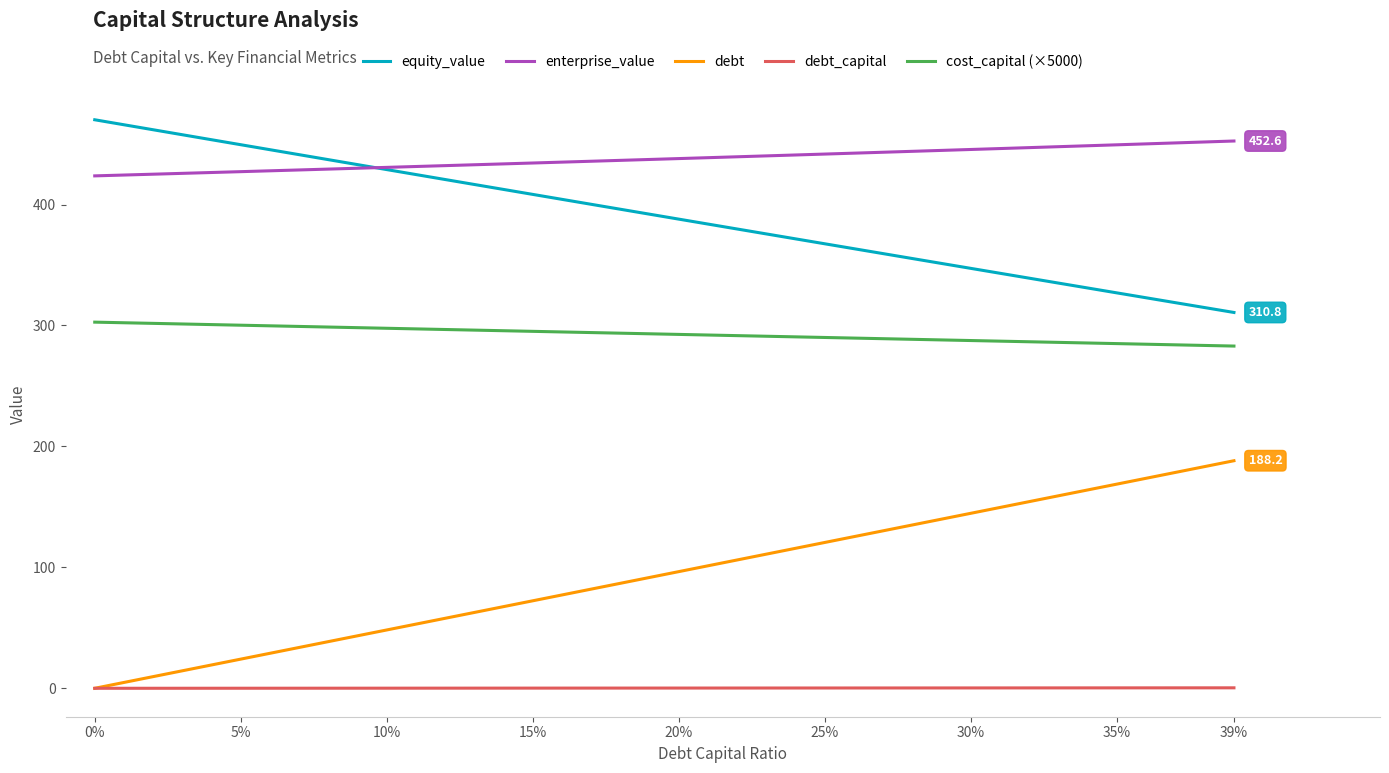

True or false: cost_capital (×5000) and equity_value intersect in this chart.

False